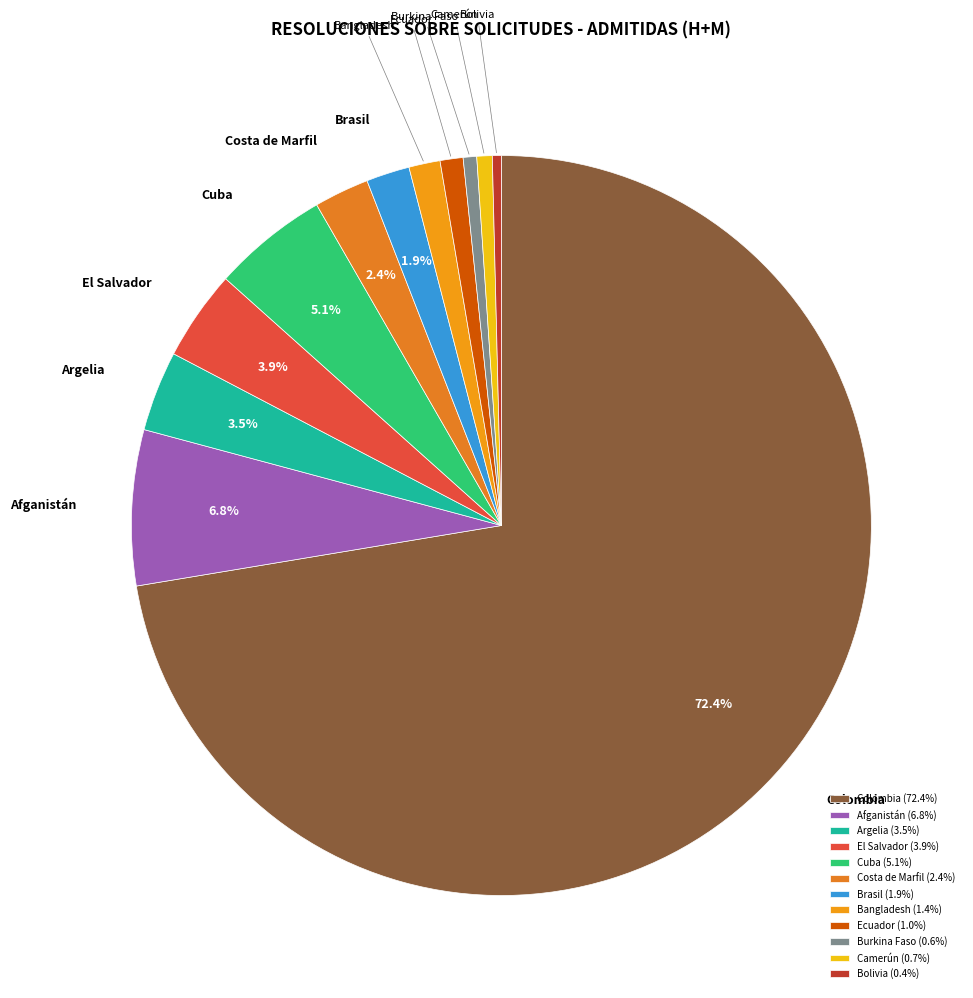

To the nearest percent, what portion does Brasil represent?

2%